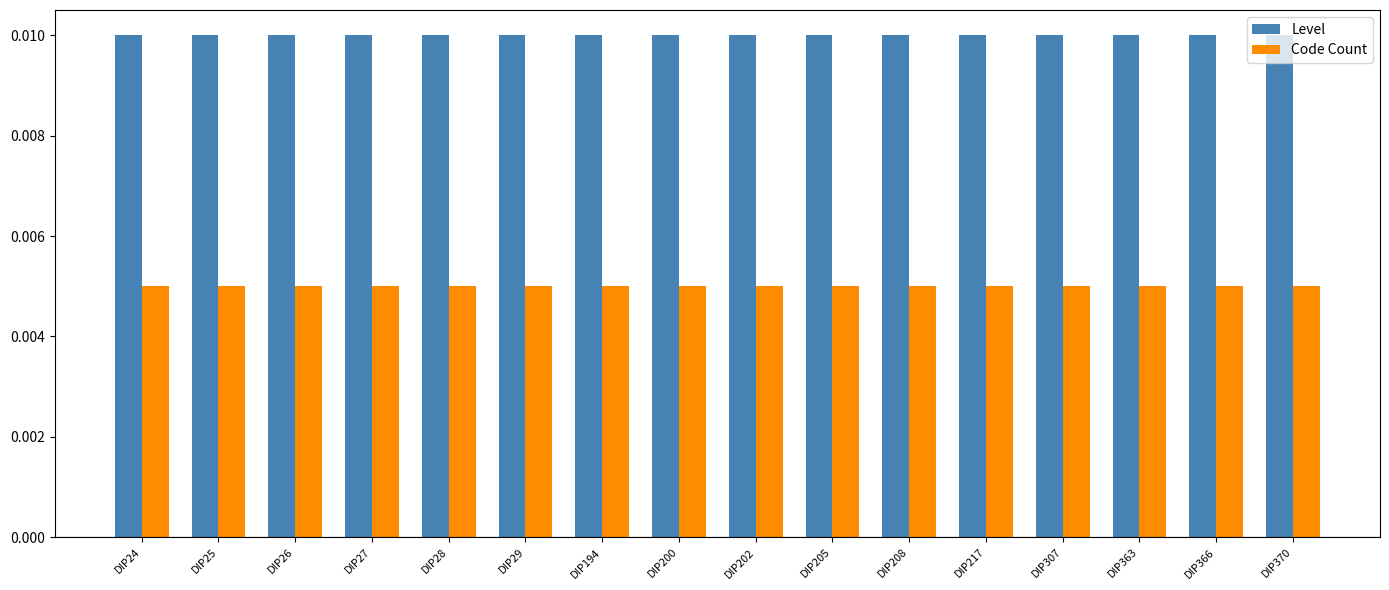

Which series has the largest total across all categories?

Level